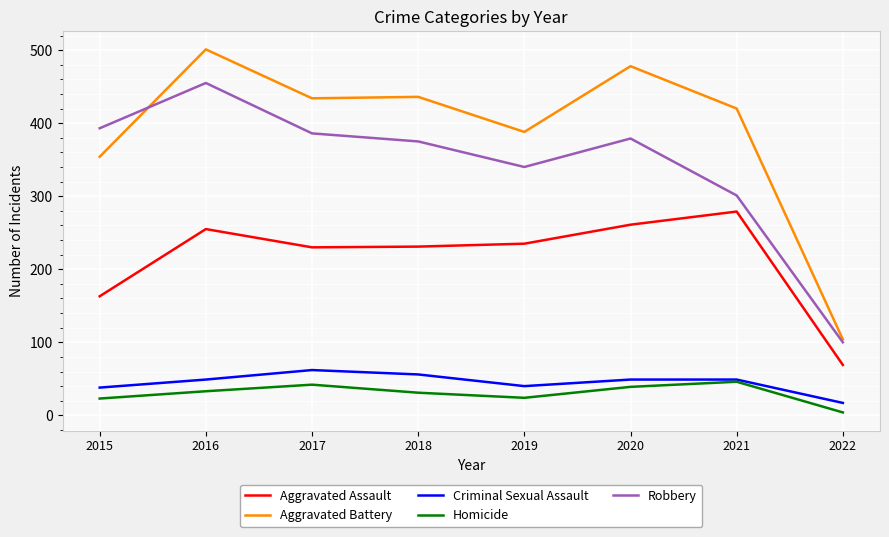

Which series changed the most between 2017 and 2021?

Robbery